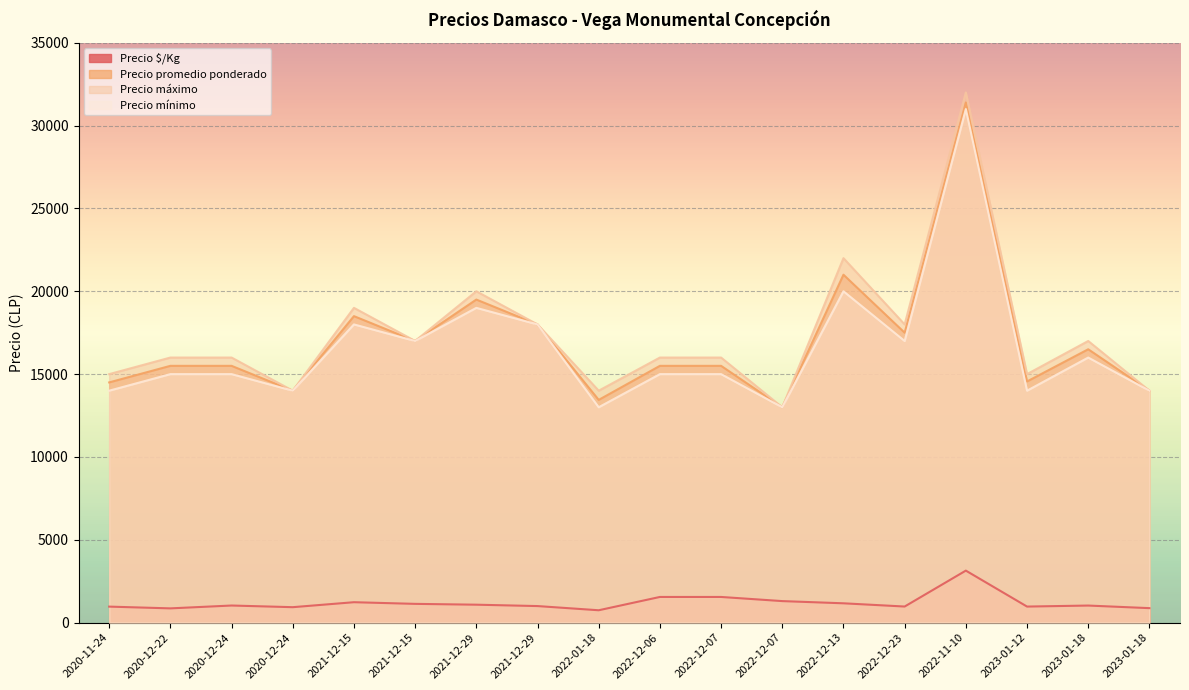

Between 2023-01-18 and 2020-12-22, which is larger?

2023-01-18